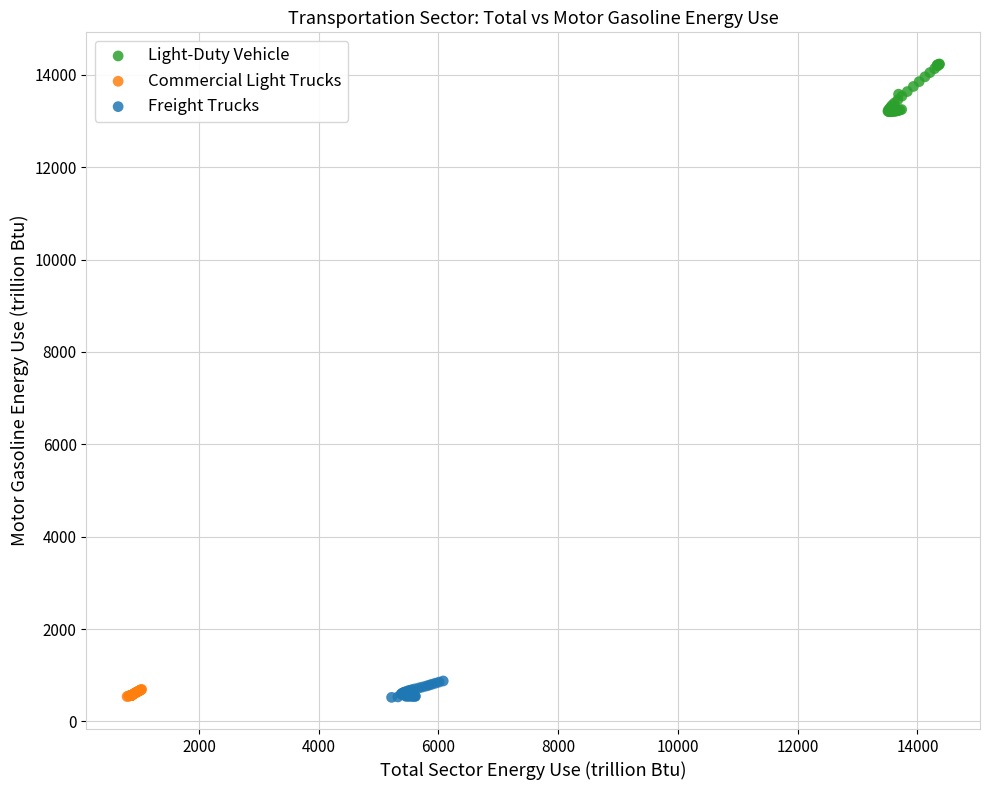

Which series reaches the maximum Y coordinate?

Light-Duty Vehicle